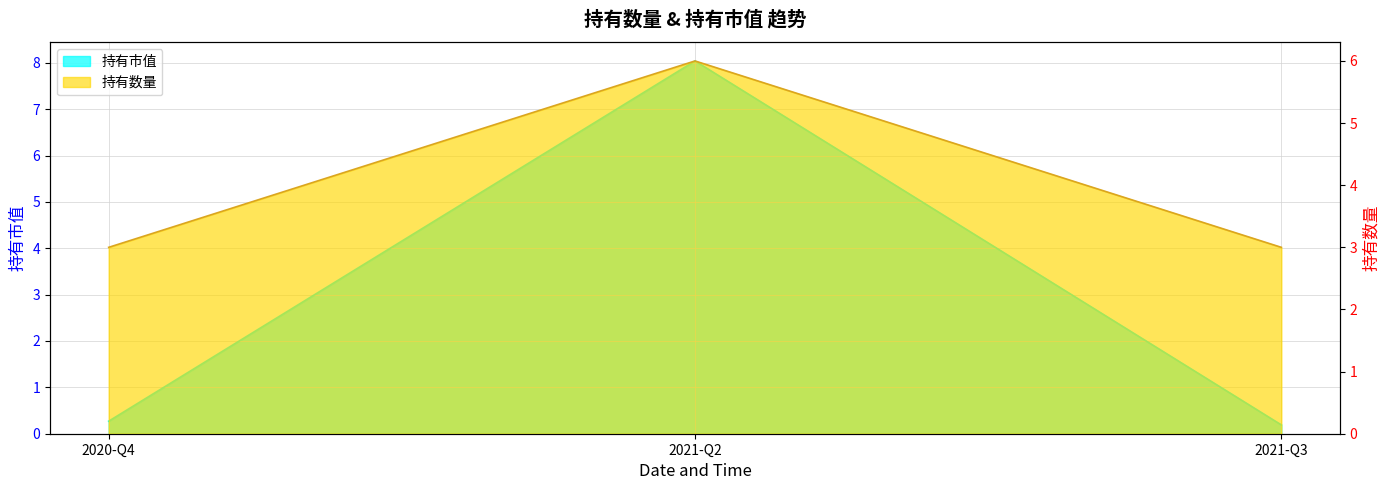

True or false: 持有数量 has a value of 3.0 at 2020-Q4.

True